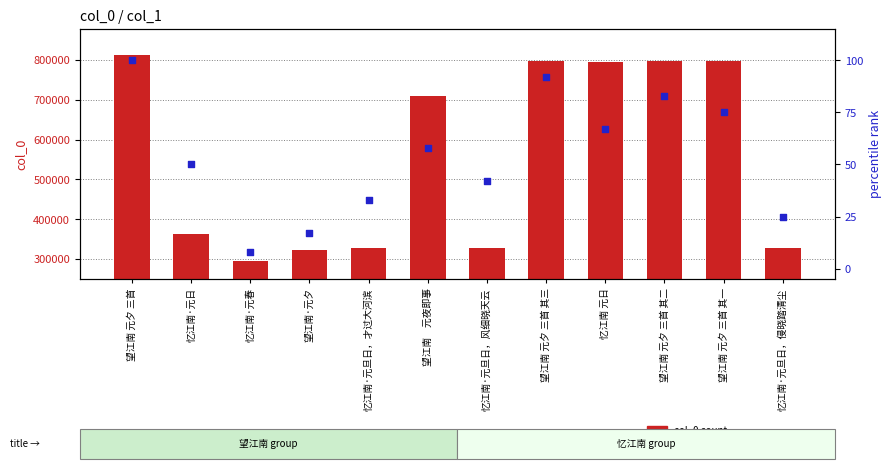

Which series has the largest total across all categories?

col_0 count